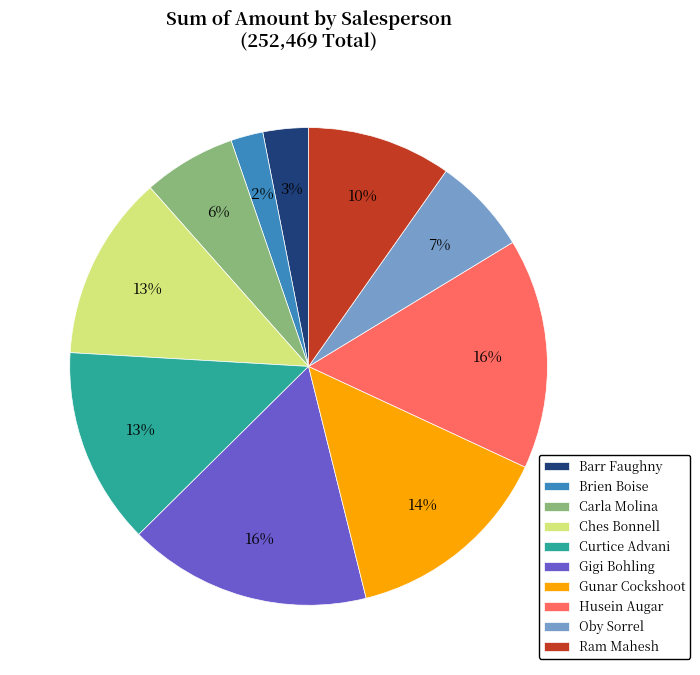

Is it true that Husein Augar is 29% of the pie?

False